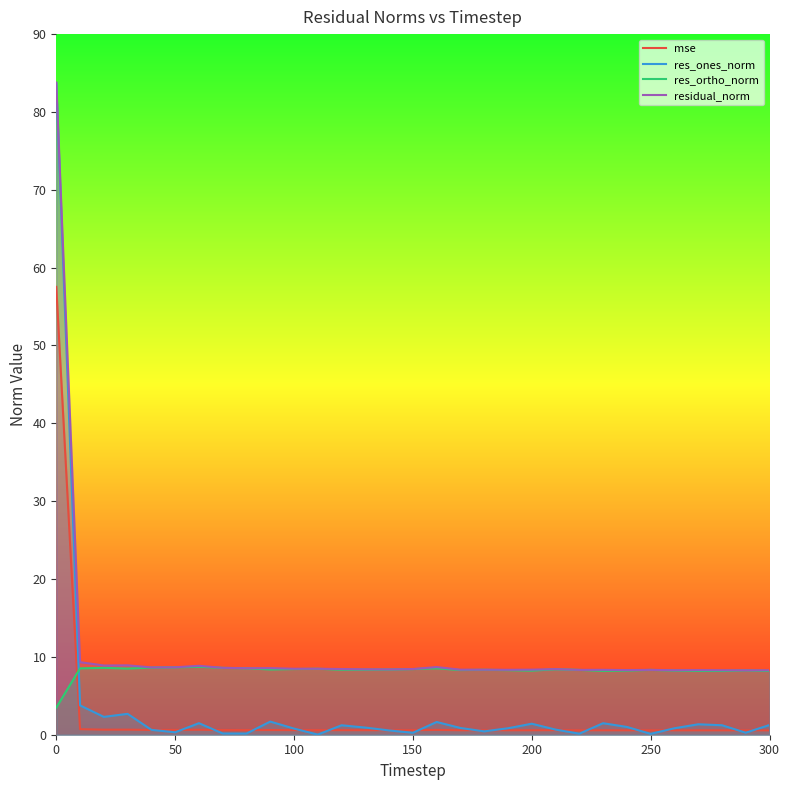

The mse series shows 0.6 at 150. True or false?

True